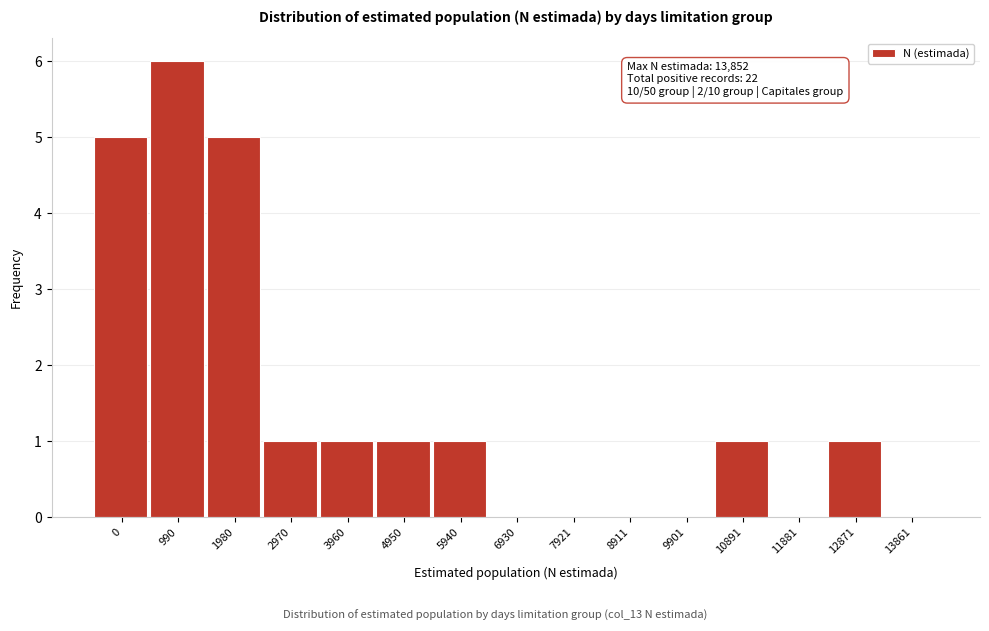

Reading left to right, list all the values displayed in this chart.

0=5	990=6	1980=5	2970=1	3960=1	4950=1	5940=1	6930=0	7921=0	8911=0	9901=0	10891=1	11881=0	12871=1	13861=0